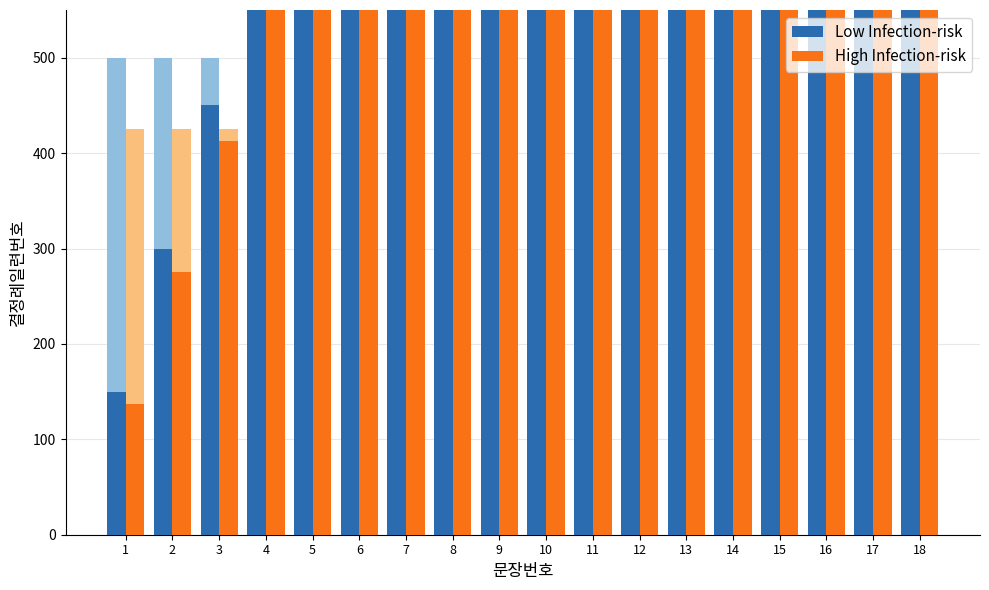

How many values in the Low Infection-risk series exceed 1500?

8